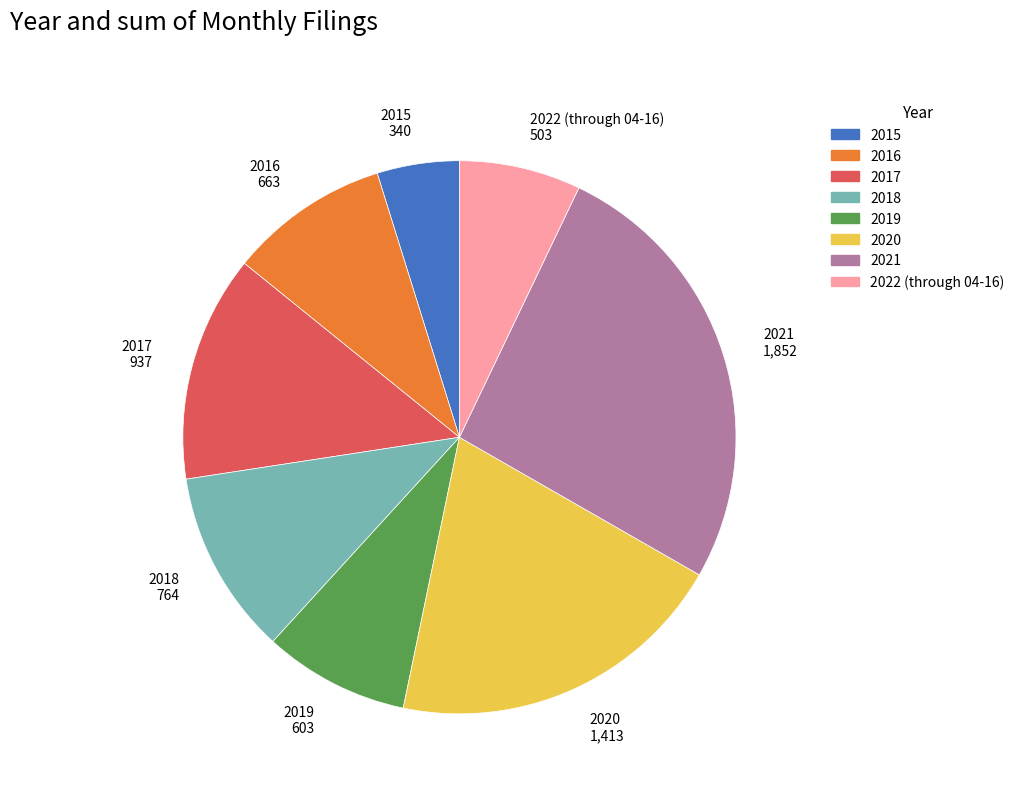

Rank the categories by value from highest to lowest.

2021, 2020, 2017, 2018, 2016, 2019, 2022 (through 04-16), 2015